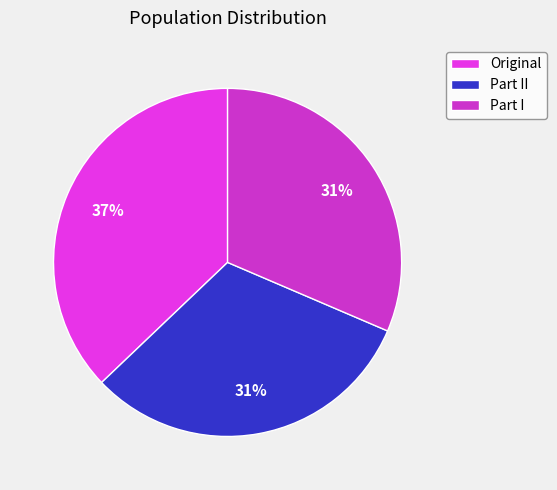

How many slices are in this pie chart?

3